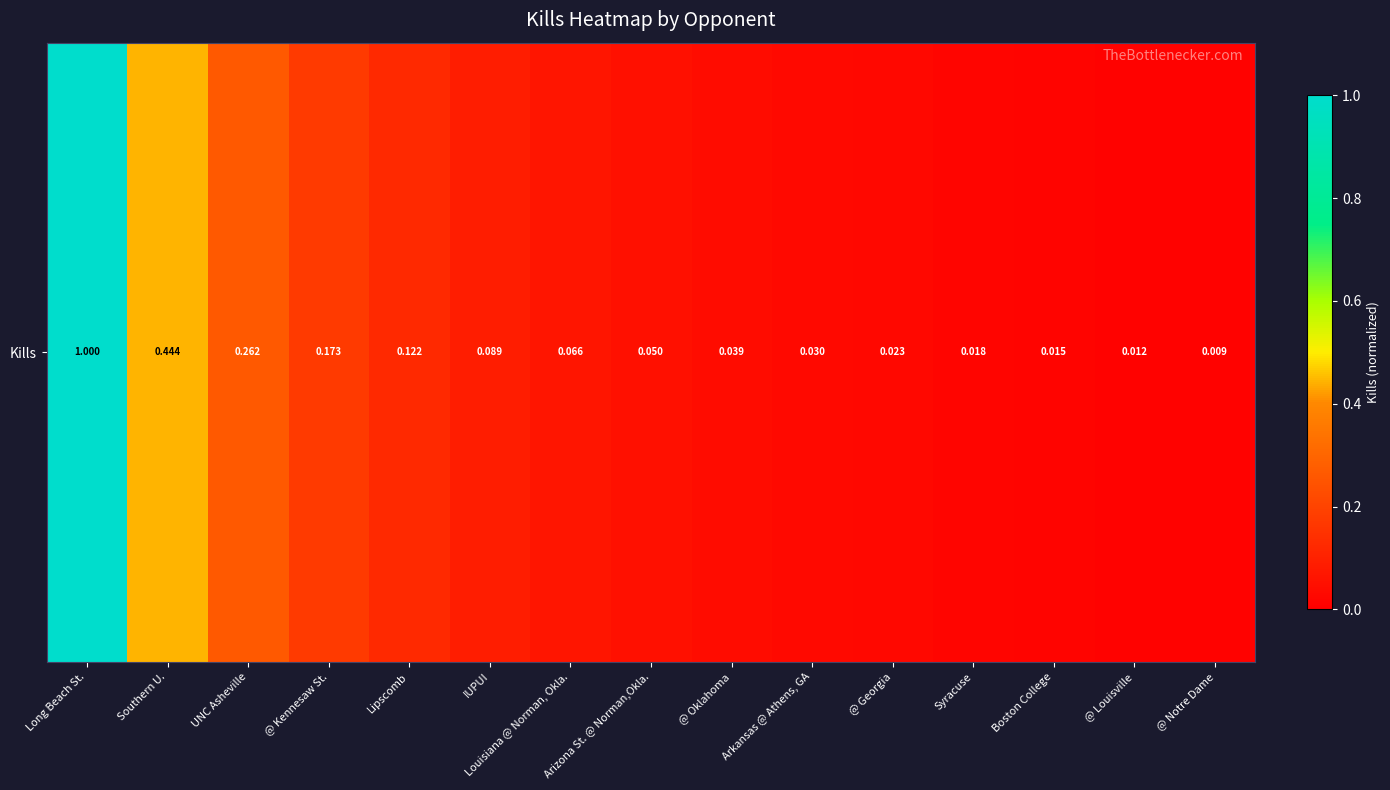

What is the sum of all values?

2.4